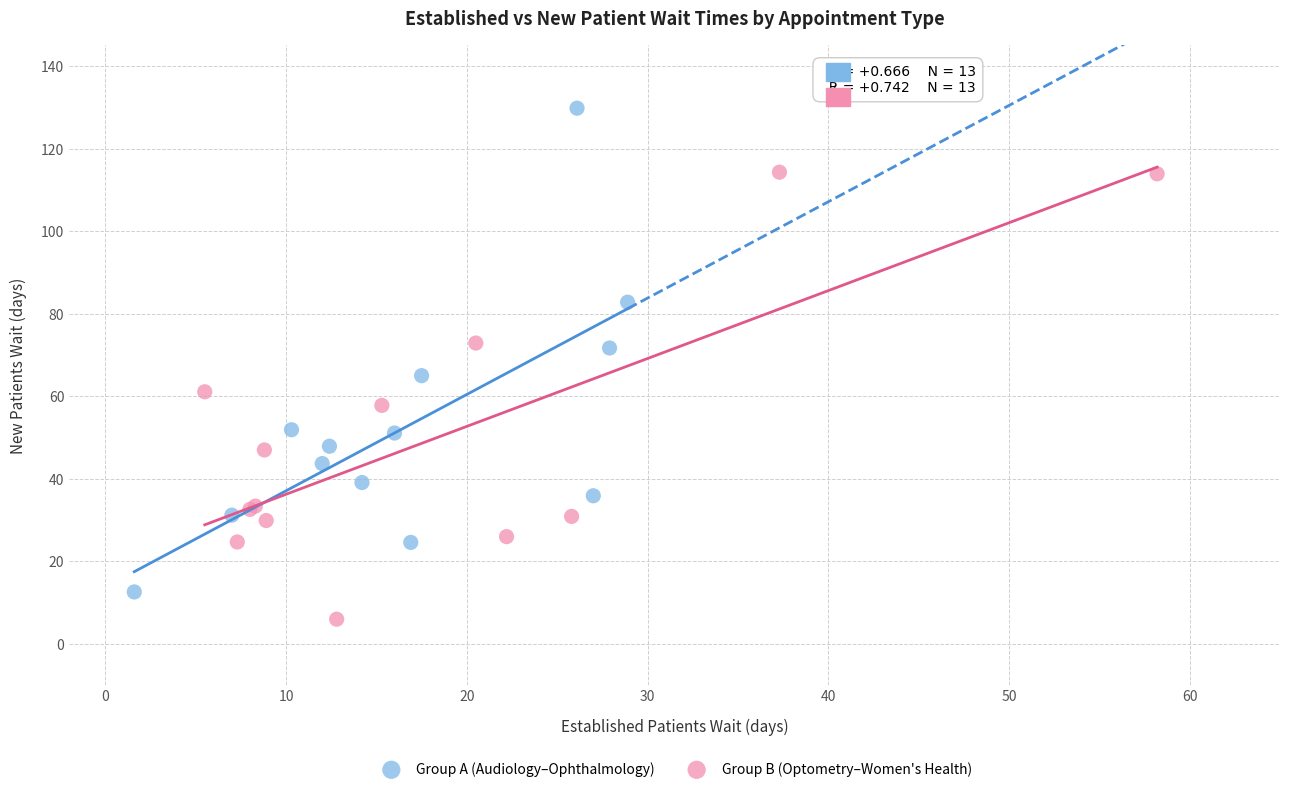

What are all the series names shown in the legend?

Group A (Audiology–Ophthalmology), Group B (Optometry–Women's Health)